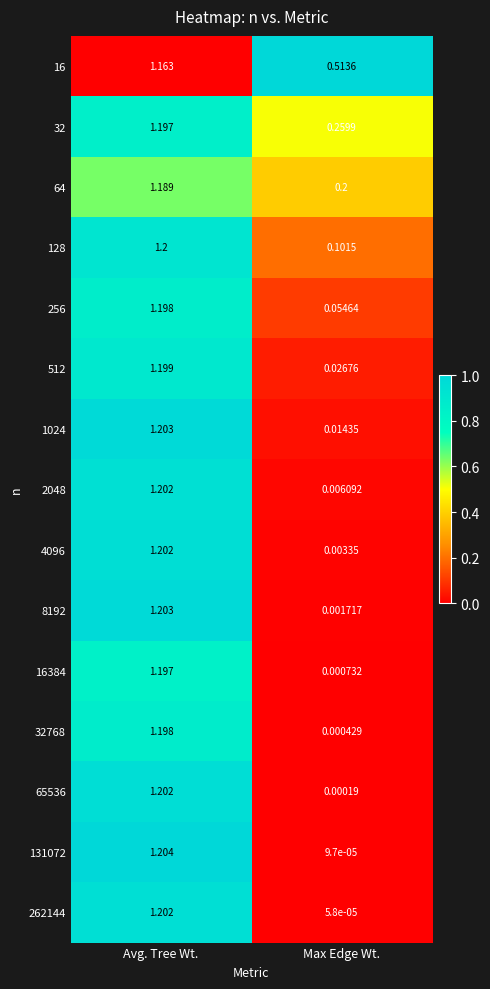

List the labels in order of 8192 value, largest first.

Avg. Tree Wt., Max Edge Wt.